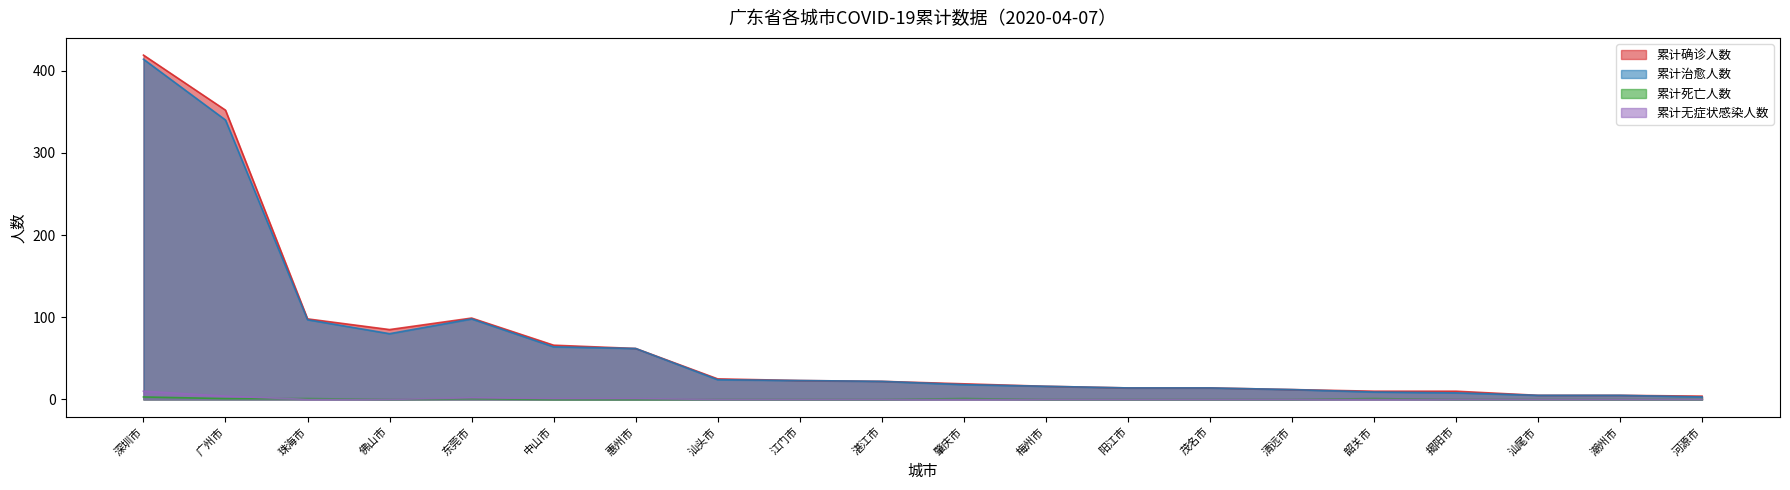

At which category does the chart reach its peak across all series?

深圳市